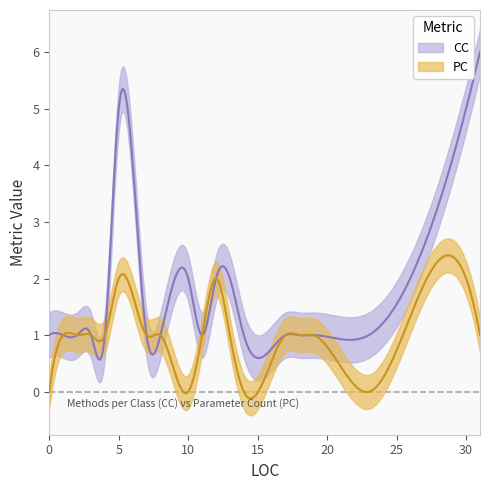

What is the difference between the maximum and minimum values in the PC series?

2